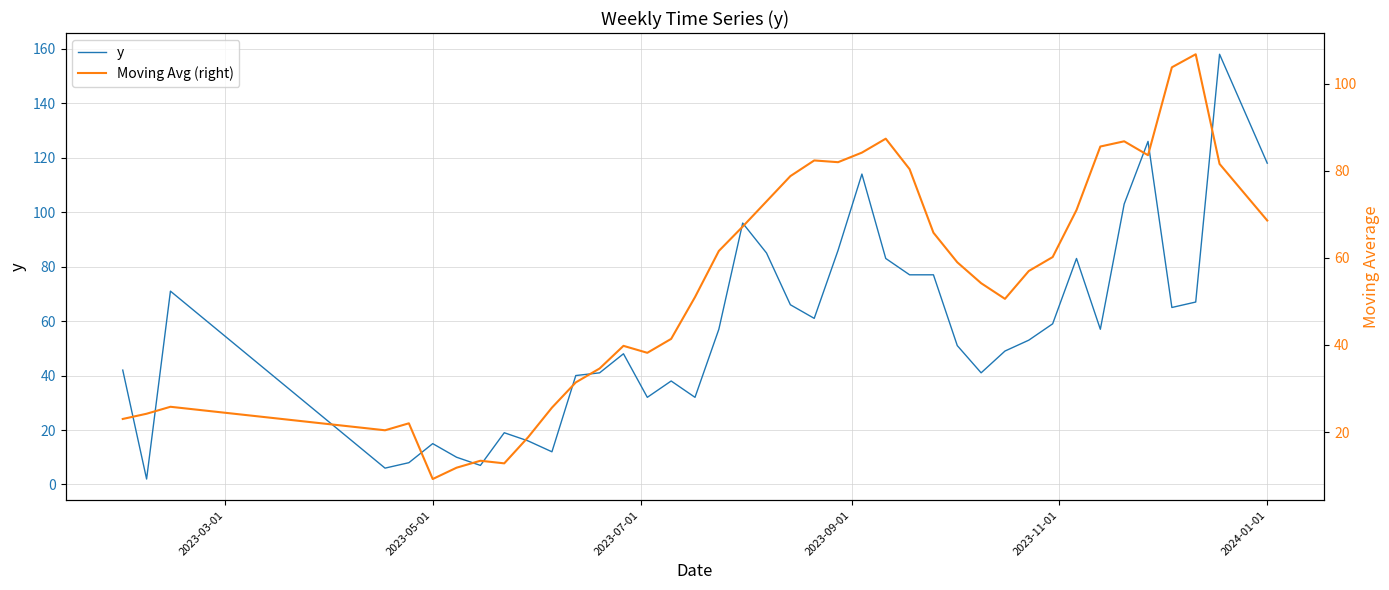

What is the greatest value displayed?

158.0